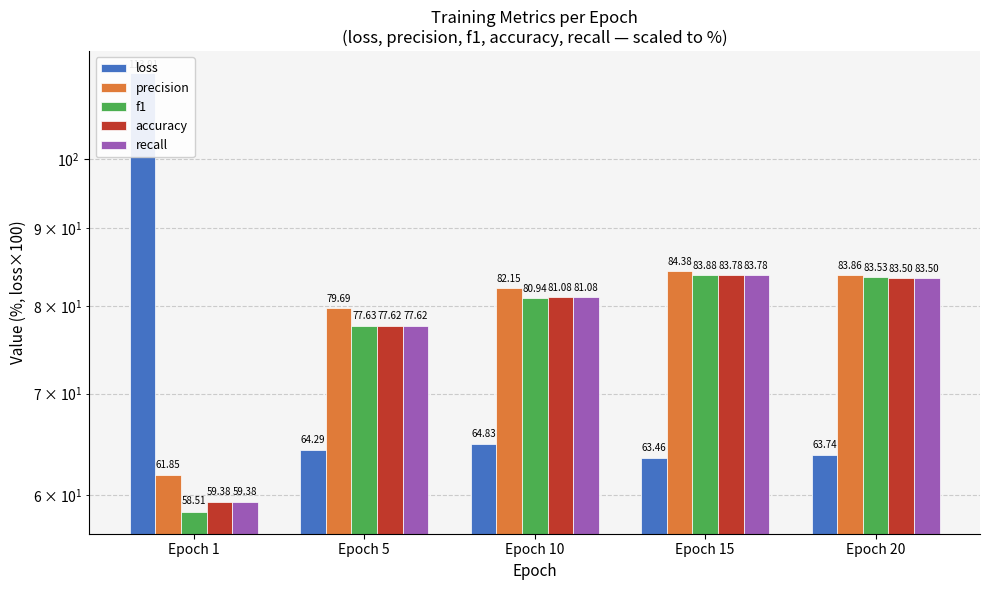

At which category is the sum across all series the highest?

Epoch 15